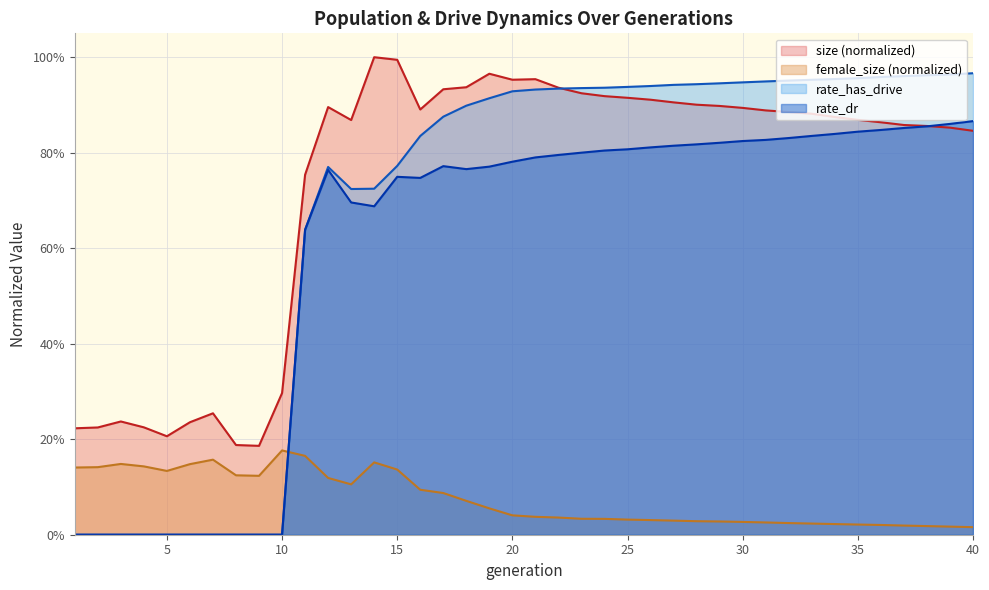

The value of female_size at 20 is 0.0. True or false?

False